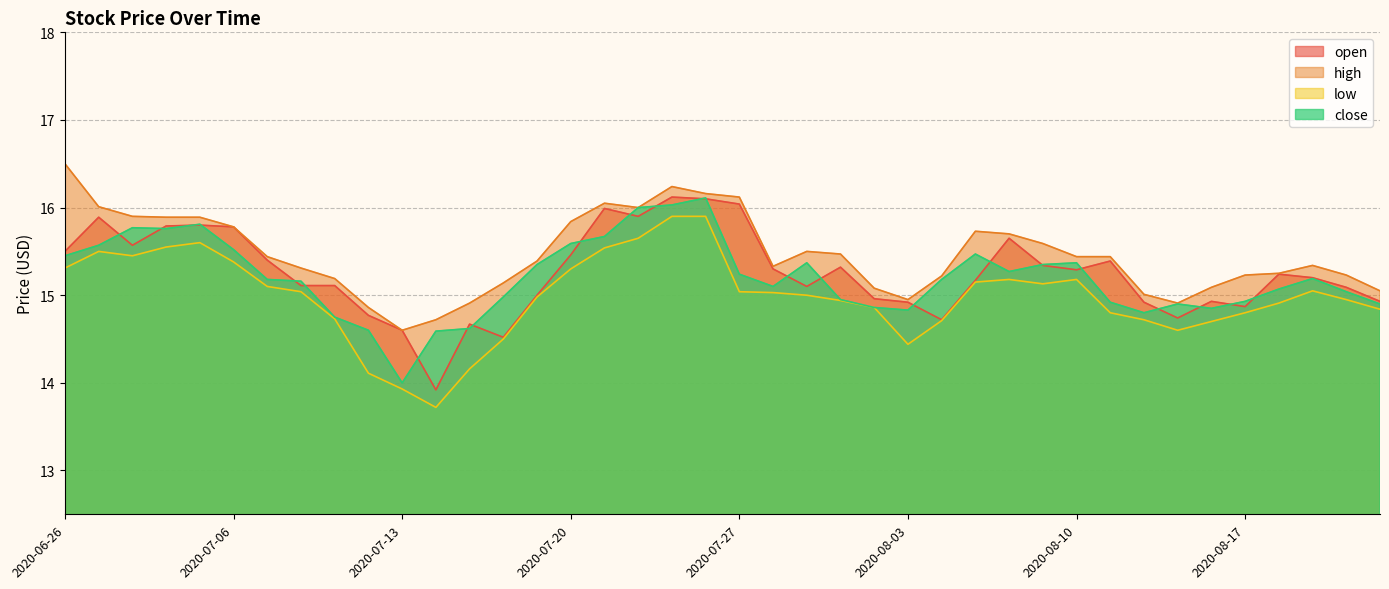

Reading left to right, extract all data points from this chart.

open: 2020-06-26=15.5	2020-06-29=15.9	2020-06-30=15.6	2020-07-01=15.8	2020-07-02=15.8	2020-07-06=15.8	2020-07-07=15.4	2020-07-08=15.1	2020-07-09=15.1	2020-07-10=14.8	2020-07-13=14.6	2020-07-14=13.9	2020-07-15=14.7	2020-07-16=14.5	2020-07-17=15.0	2020-07-20=15.5	2020-07-21=16.0	2020-07-22=15.9	2020-07-23=16.1	2020-07-24=16.1	2020-07-27=16.0	2020-07-28=15.3	2020-07-29=15.1	2020-07-30=15.3	2020-07-31=15.0	2020-08-03=14.9	2020-08-04=14.7	2020-08-05=15.2	2020-08-06=15.7	2020-08-07=15.3	2020-08-10=15.3	2020-08-11=15.4	2020-08-12=14.9	2020-08-13=14.7	2020-08-14=14.9	2020-08-17=14.9	2020-08-18=15.2	2020-08-19=15.2	2020-08-20=15.1	2020-08-21=14.9
high: 2020-06-26=16.5	2020-06-29=16.0	2020-06-30=15.9	2020-07-01=15.9	2020-07-02=15.9	2020-07-06=15.8	2020-07-07=15.4	2020-07-08=15.3	2020-07-09=15.2	2020-07-10=14.9	2020-07-13=14.6	2020-07-14=14.7	2020-07-15=14.9	2020-07-16=15.1	2020-07-17=15.4	2020-07-20=15.8	2020-07-21=16.1	2020-07-22=16.0	2020-07-23=16.2	2020-07-24=16.2	2020-07-27=16.1	2020-07-28=15.3	2020-07-29=15.5	2020-07-30=15.5	2020-07-31=15.1	2020-08-03=14.9	2020-08-04=15.2	2020-08-05=15.7	2020-08-06=15.7	2020-08-07=15.6	2020-08-10=15.4	2020-08-11=15.4	2020-08-12=15.0	2020-08-13=14.9	2020-08-14=15.1	2020-08-17=15.2	2020-08-18=15.2	2020-08-19=15.3	2020-08-20=15.2	2020-08-21=15.1
low: 2020-06-26=15.3	2020-06-29=15.5	2020-06-30=15.4	2020-07-01=15.6	2020-07-02=15.6	2020-07-06=15.4	2020-07-07=15.1	2020-07-08=15.0	2020-07-09=14.7	2020-07-10=14.1	2020-07-13=13.9	2020-07-14=13.7	2020-07-15=14.2	2020-07-16=14.5	2020-07-17=15.0	2020-07-20=15.3	2020-07-21=15.5	2020-07-22=15.7	2020-07-23=15.9	2020-07-24=15.9	2020-07-27=15.0	2020-07-28=15.0	2020-07-29=15.0	2020-07-30=14.9	2020-07-31=14.9	2020-08-03=14.4	2020-08-04=14.7	2020-08-05=15.2	2020-08-06=15.2	2020-08-07=15.1	2020-08-10=15.2	2020-08-11=14.8	2020-08-12=14.7	2020-08-13=14.6	2020-08-14=14.7	2020-08-17=14.8	2020-08-18=14.9	2020-08-19=15.1	2020-08-20=14.9	2020-08-21=14.8
close: 2020-06-26=15.4	2020-06-29=15.6	2020-06-30=15.8	2020-07-01=15.8	2020-07-02=15.8	2020-07-06=15.5	2020-07-07=15.2	2020-07-08=15.2	2020-07-09=14.8	2020-07-10=14.6	2020-07-13=14.0	2020-07-14=14.6	2020-07-15=14.6	2020-07-16=15.0	2020-07-17=15.3	2020-07-20=15.6	2020-07-21=15.7	2020-07-22=16.0	2020-07-23=16.0	2020-07-24=16.1	2020-07-27=15.2	2020-07-28=15.1	2020-07-29=15.4	2020-07-30=14.9	2020-07-31=14.9	2020-08-03=14.8	2020-08-04=15.2	2020-08-05=15.5	2020-08-06=15.3	2020-08-07=15.3	2020-08-10=15.4	2020-08-11=14.9	2020-08-12=14.8	2020-08-13=14.9	2020-08-14=14.8	2020-08-17=14.9	2020-08-18=15.1	2020-08-19=15.2	2020-08-20=15.0	2020-08-21=14.9